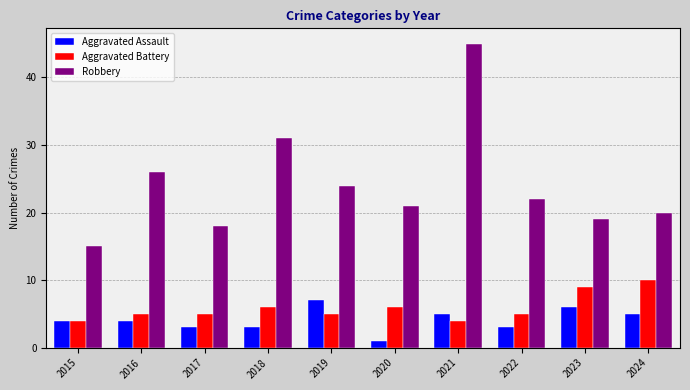

How many distinct data groups are displayed?

3